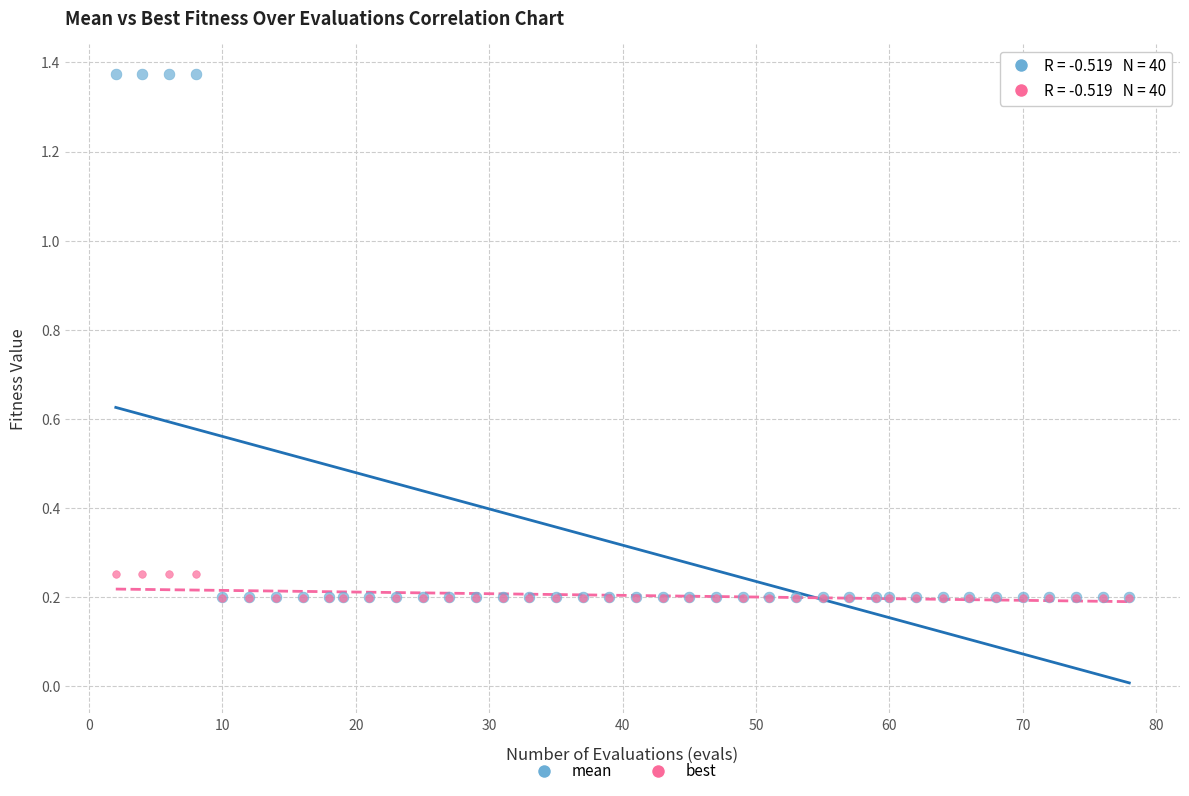

Which series has the widest spread of Y values?

mean